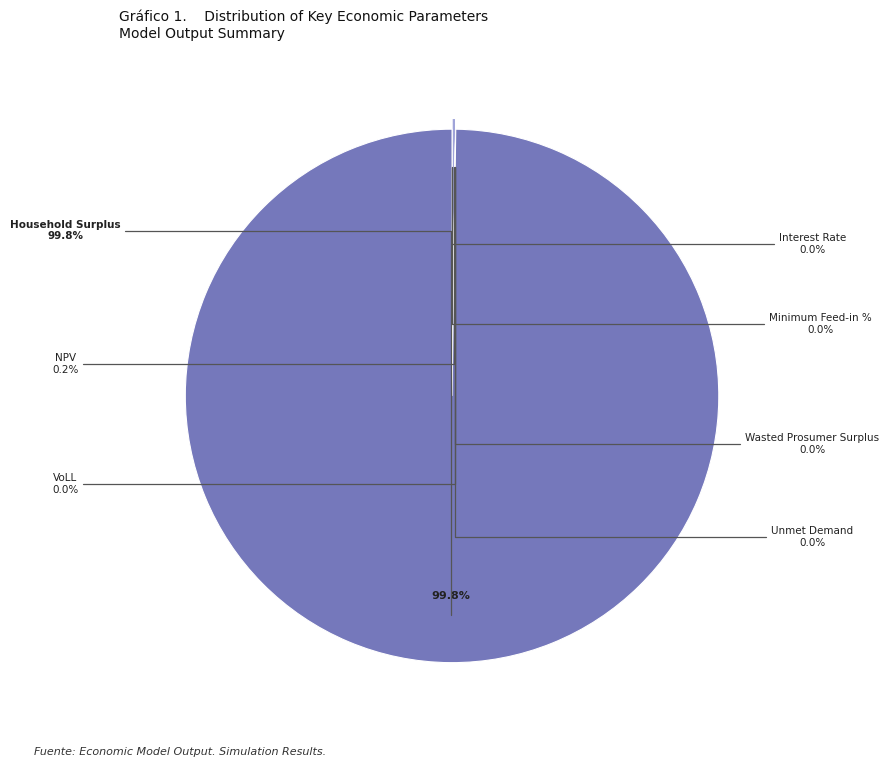

Count the number of slices in the pie.

7